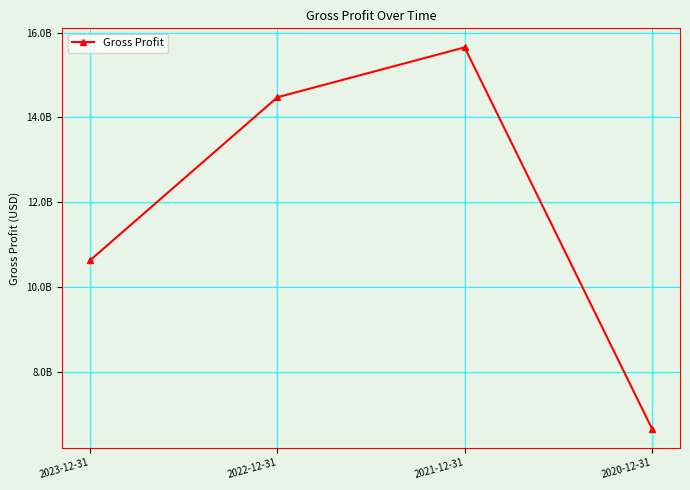

Reading left to right, list all the values displayed in this chart.

10628526000	14475386000	15652170000	6657590000